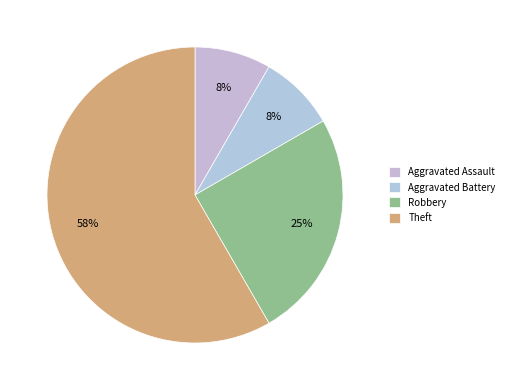

What is the majority slice?

Theft